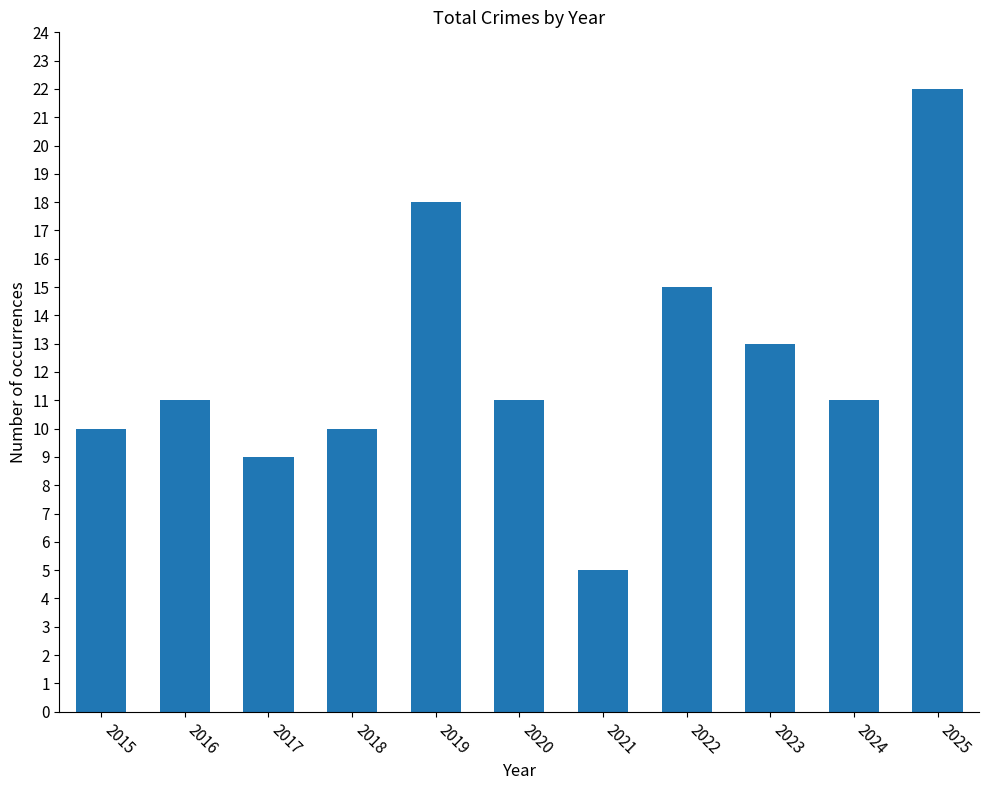

Approximately how many times larger is the value at 2017 compared to 2021?

1.8